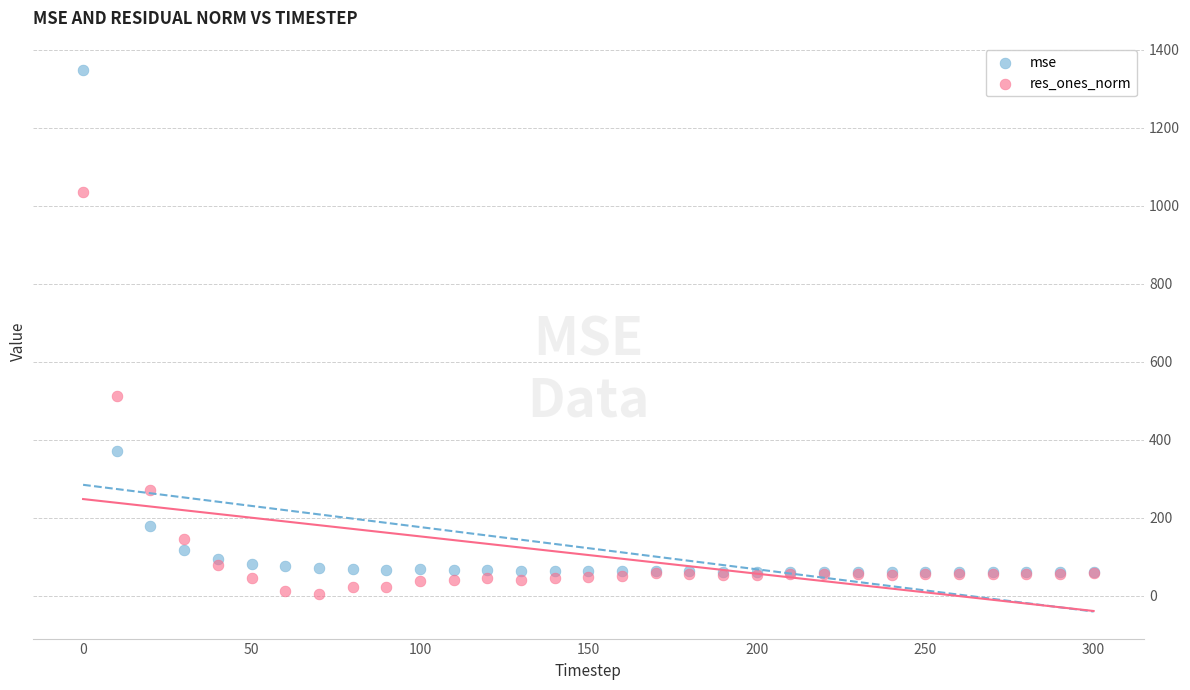

Across all series, what Y value is closest to 675?

512.9